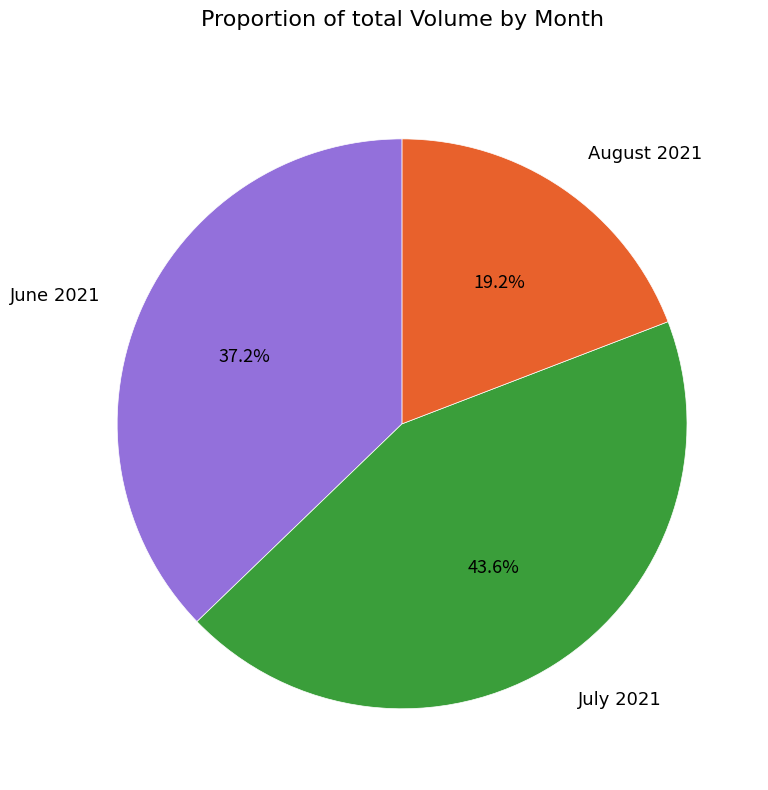

Which has a higher value, June 2021 or August 2021?

June 2021